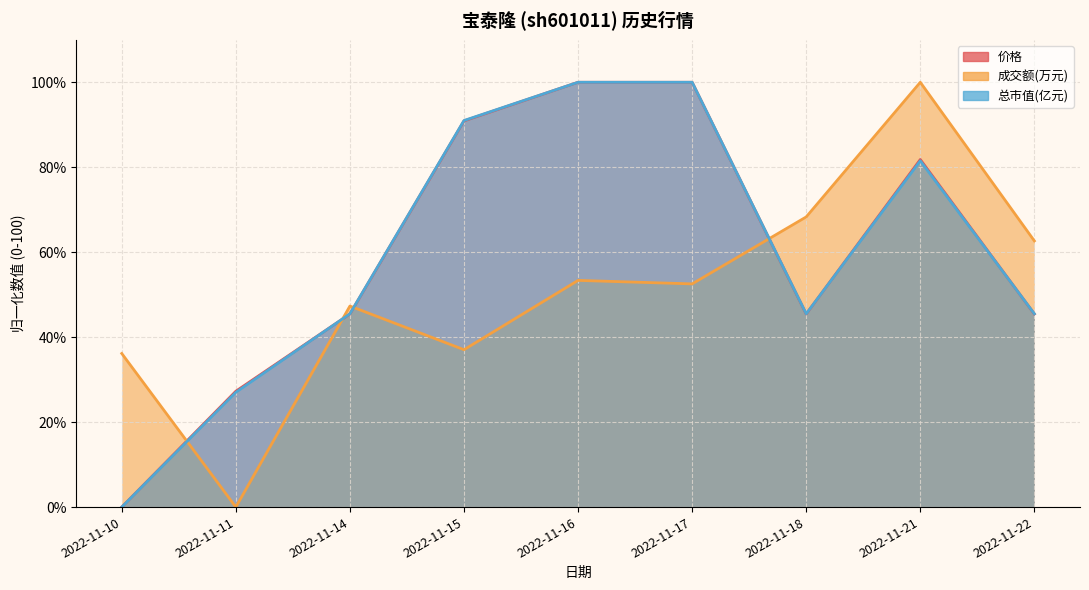

What is the spread (max minus min) of values at 2022-11-14?

1.9